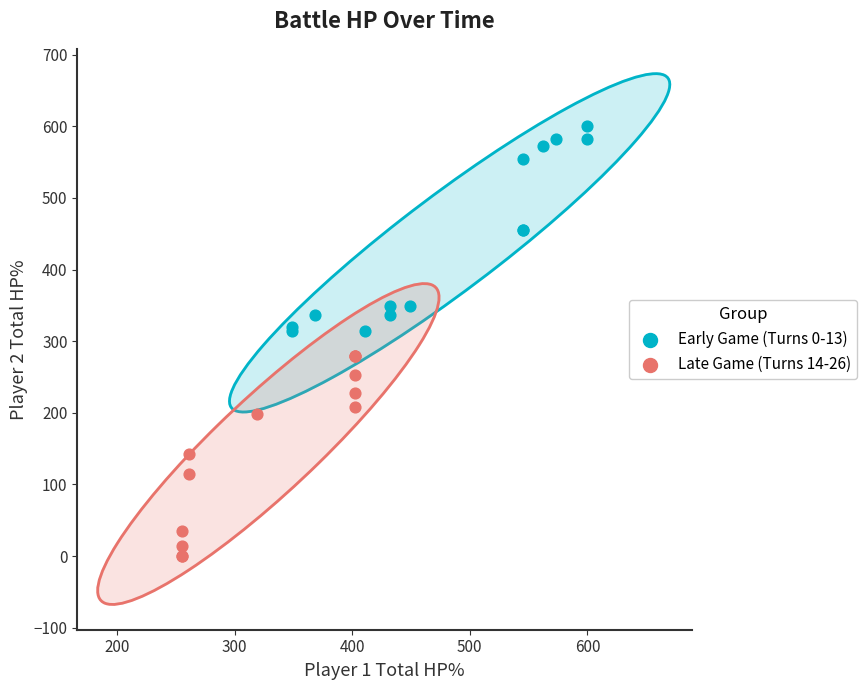

What are all the series names shown in the legend?

Early Game (Turns 0-13), Late Game (Turns 14-26)